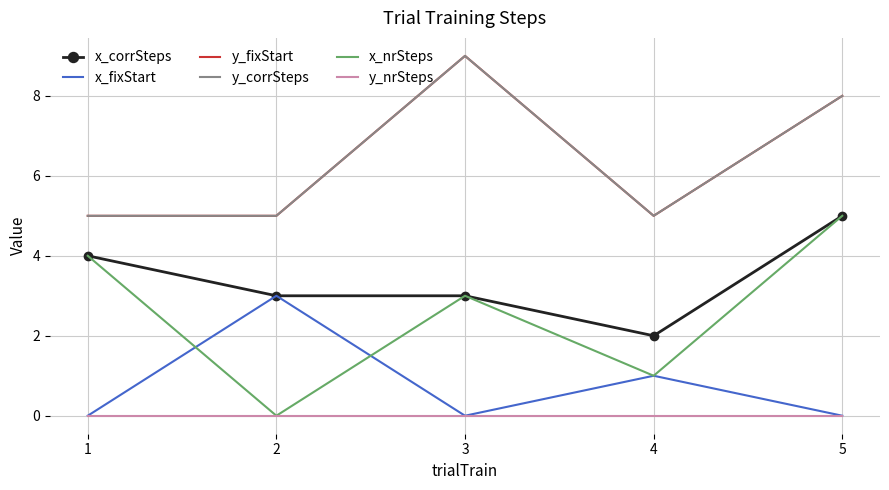

Rank the series at 5 from highest to lowest value.

y_fixStart, y_corrSteps, x_corrSteps, x_nrSteps, x_fixStart, y_nrSteps